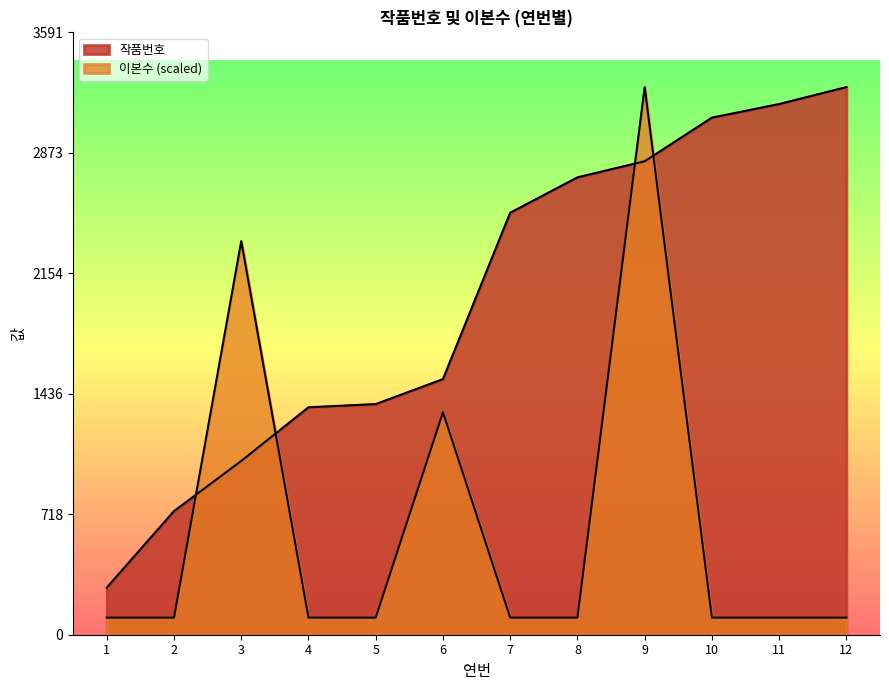

Is it true that 작품번호 equals 4391.5 at 7?

False